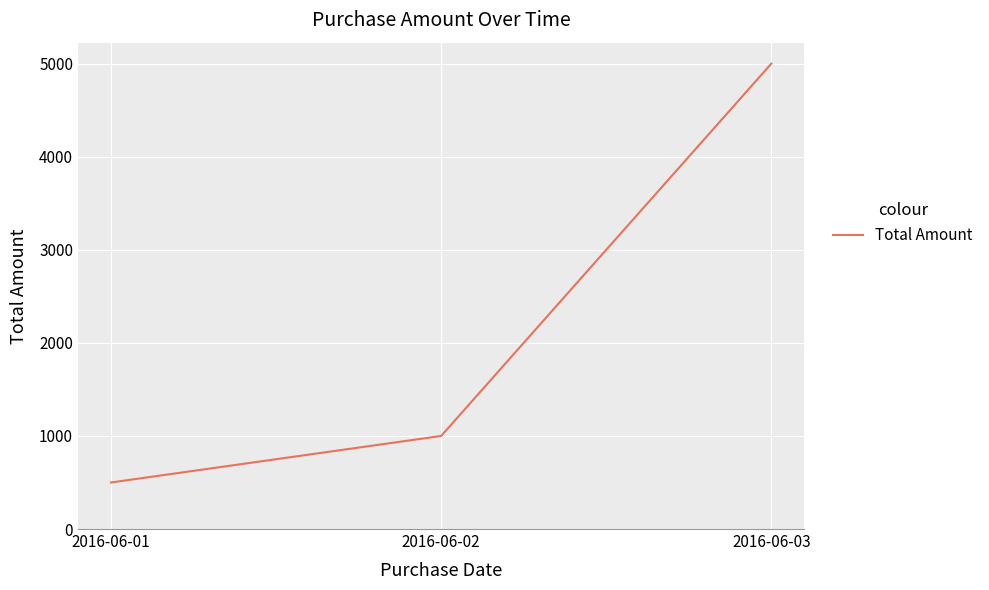

Between 2016-06-02 and 2016-06-01, which is larger?

2016-06-02